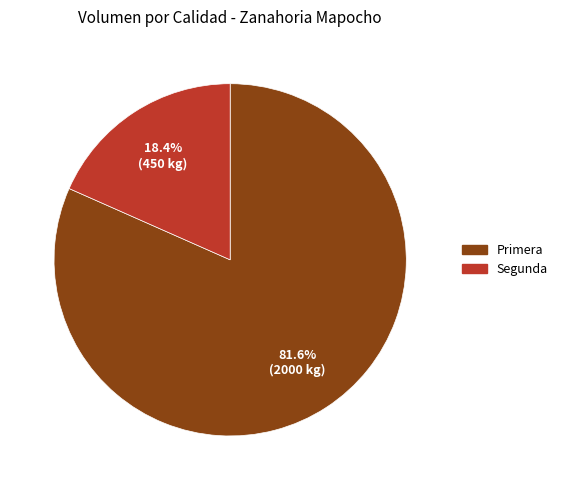

What percentage do Primera and Segunda together represent?

100.0%